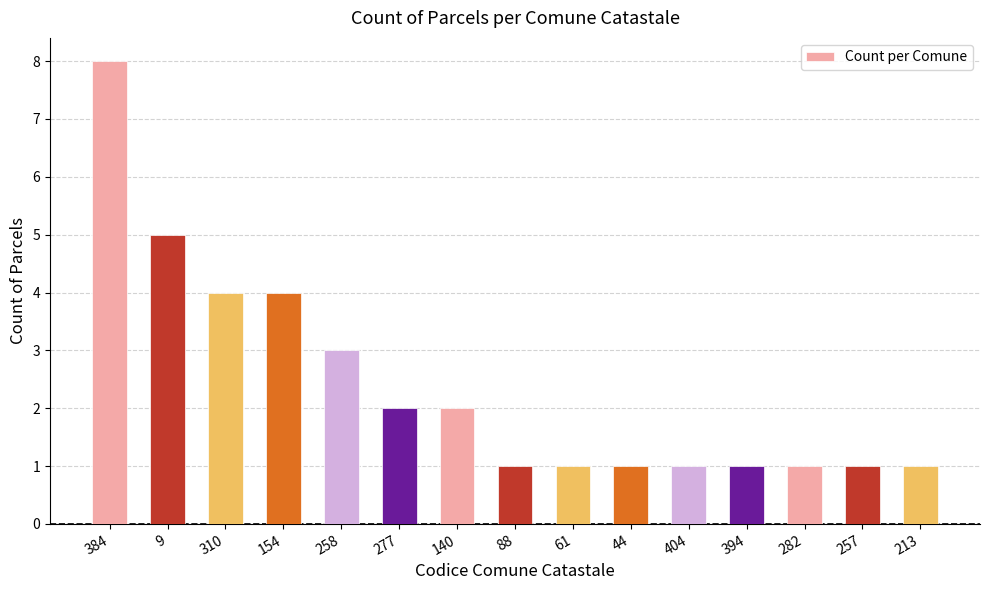

The chart shows a value of 8 at 384. True or false?

True